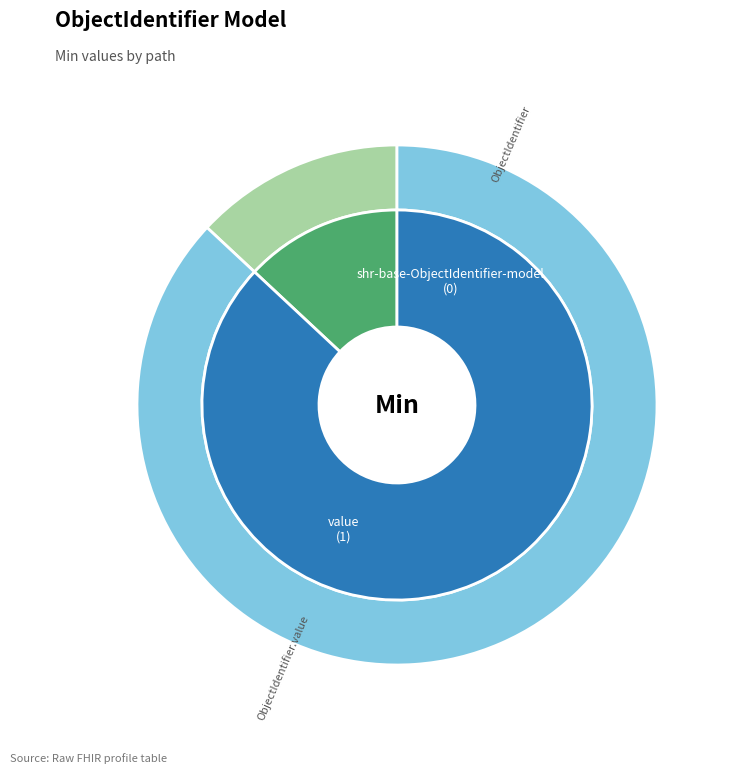

Does shr-base-ObjectIdentifier-model.value represent more than half of the total?

Yes